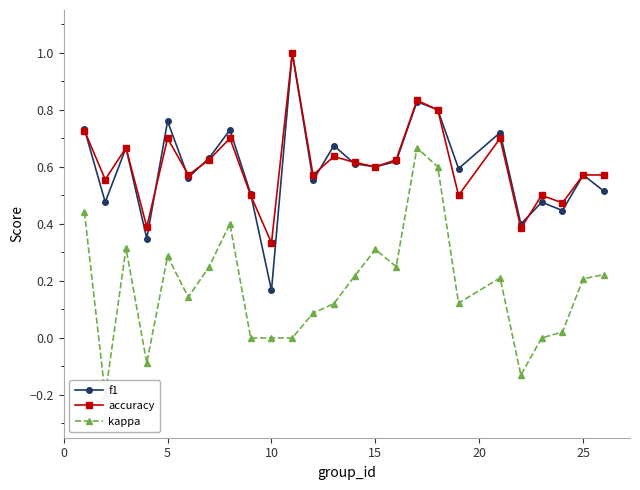

True or false: f1 has a value of 1.4 at 5.

False